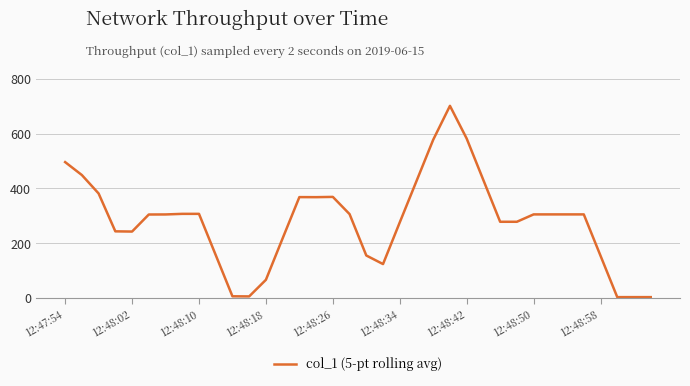

What is the greatest value displayed?

702.2